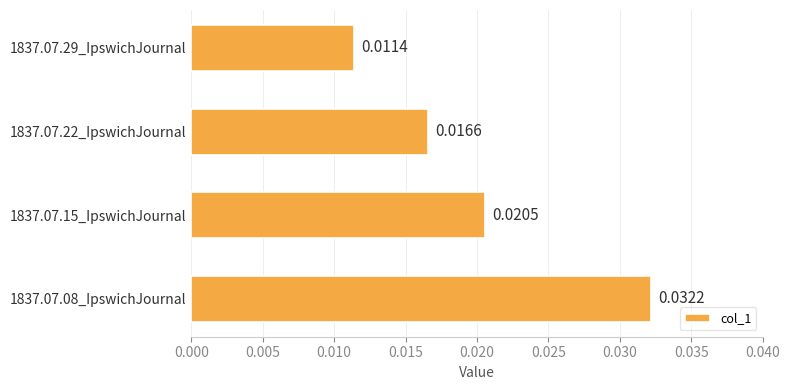

How many distinct data groups are displayed?

1